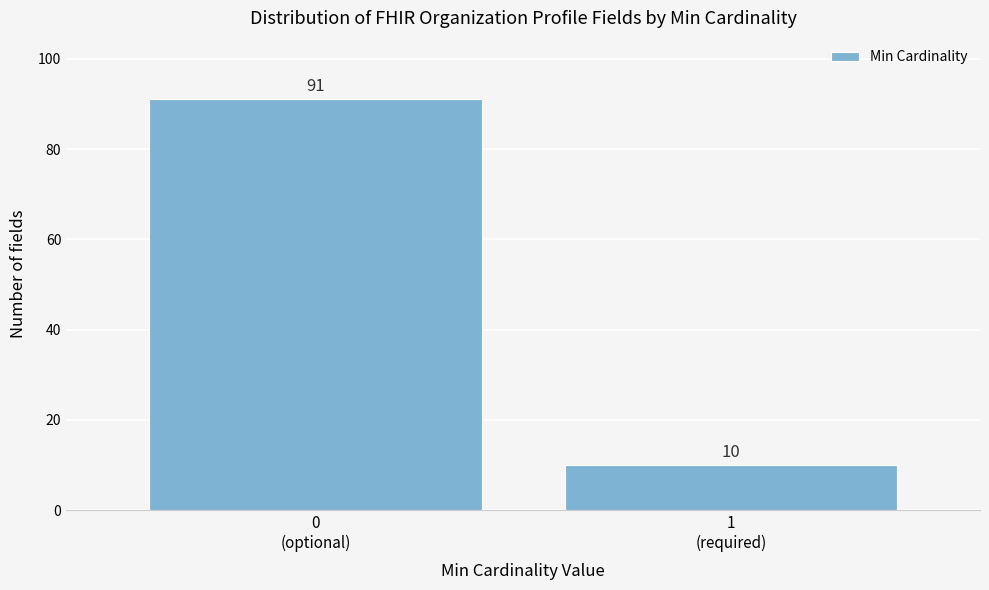

Reading left to right, list all the values displayed in this chart.

91	10